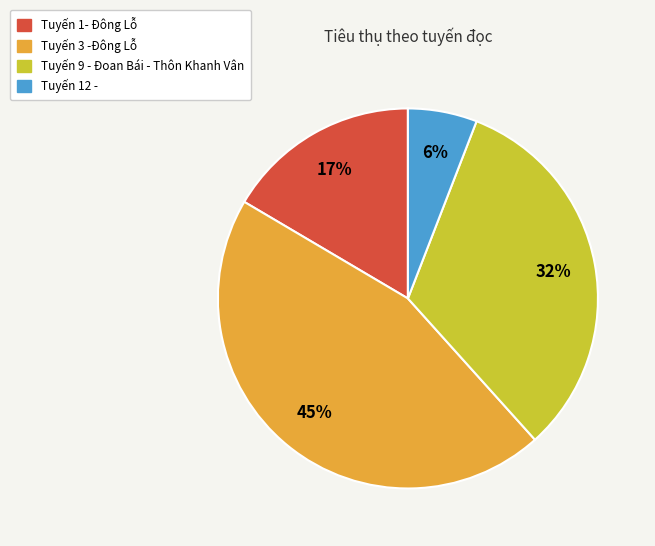

Do Tuyến 12 - and Tuyến 1- Đông Lỗ together represent more than half of the pie?

No